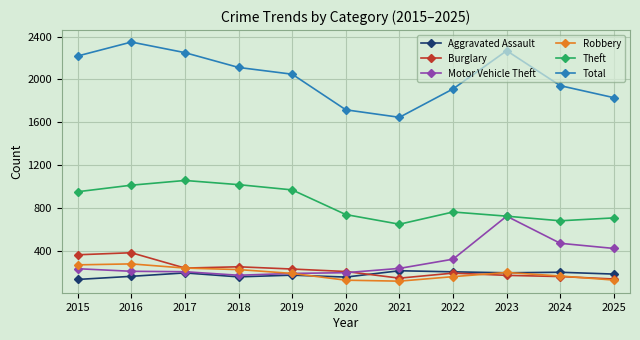

How many data points in Robbery are less than 191?

5